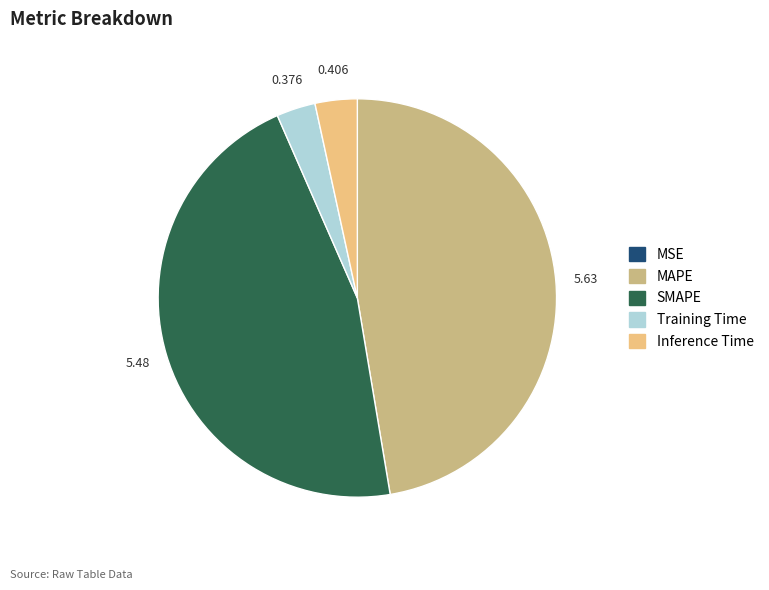

Which has a higher value, SMAPE or MAPE?

MAPE